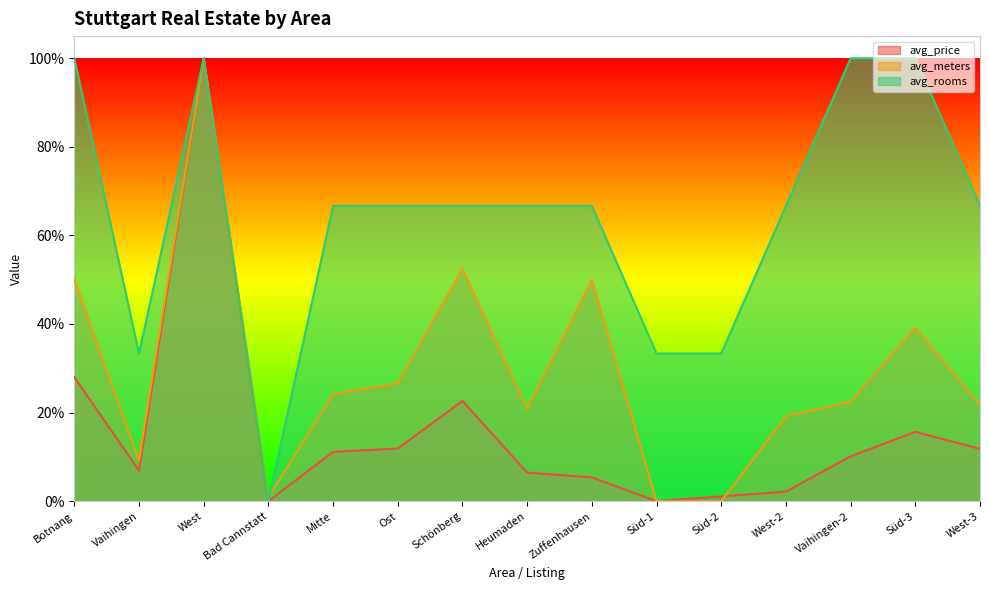

True or false: avg_rooms and avg_price cross at least once.

False